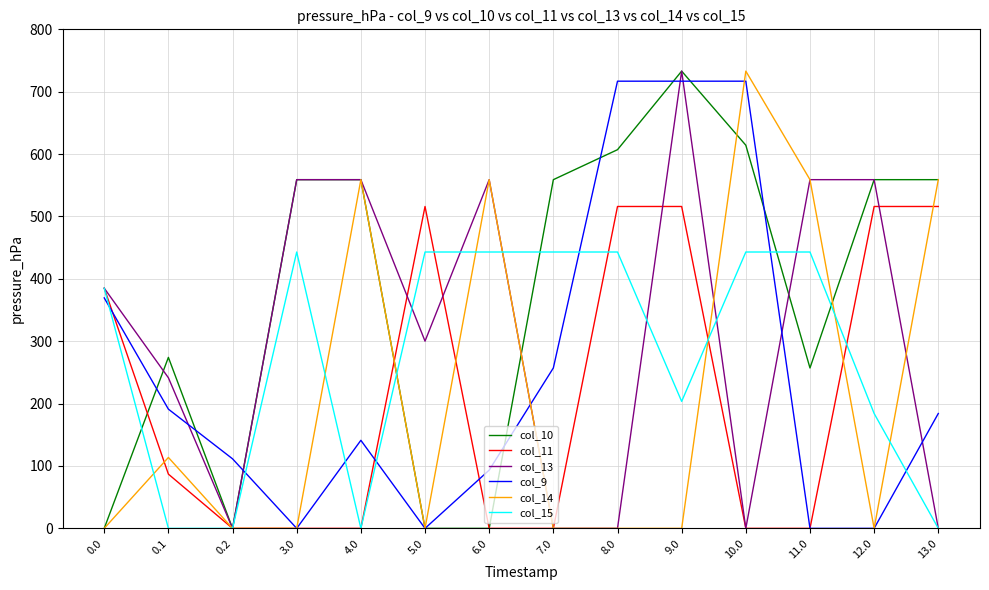

How many lines are shown in the chart?

6